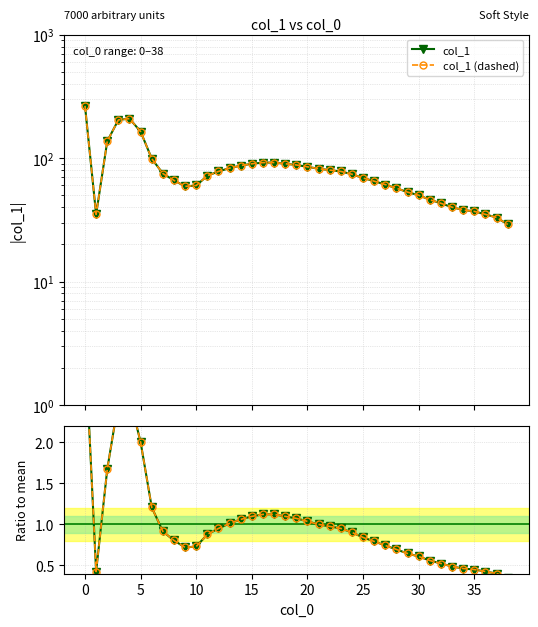

Rank the series at 30 from highest to lowest value.

col_1, col_1 (dashed)